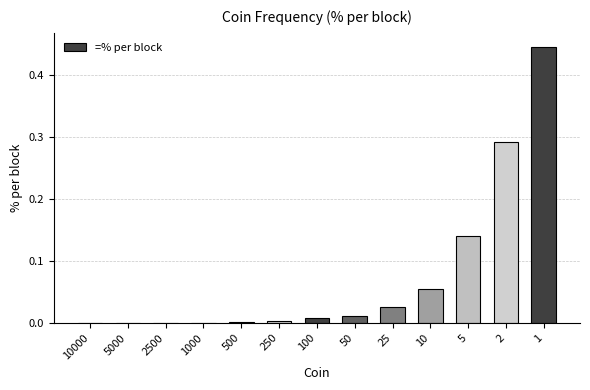

True or false: the data shows 0.0 at 100.

True